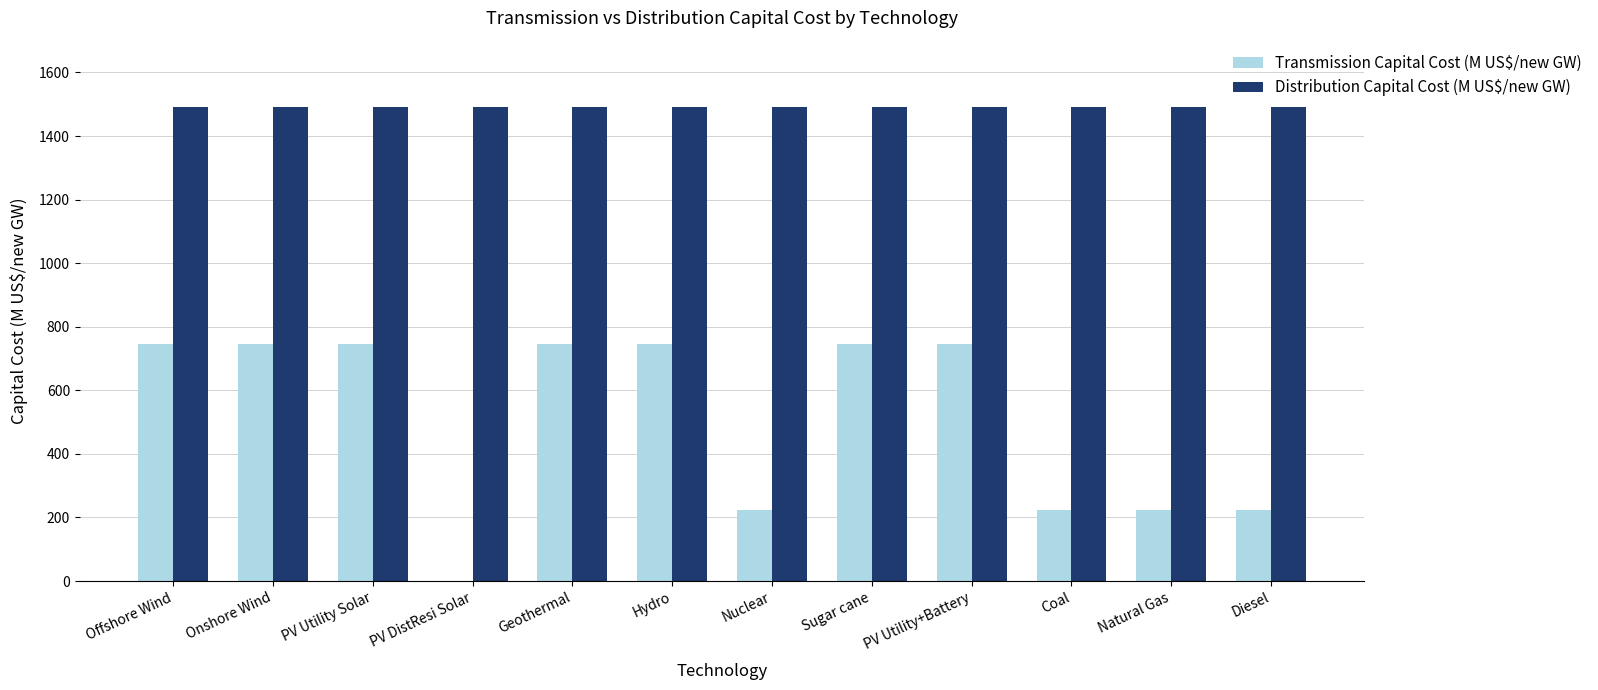

Are the bars grouped side by side (vs. stacked)?

Yes